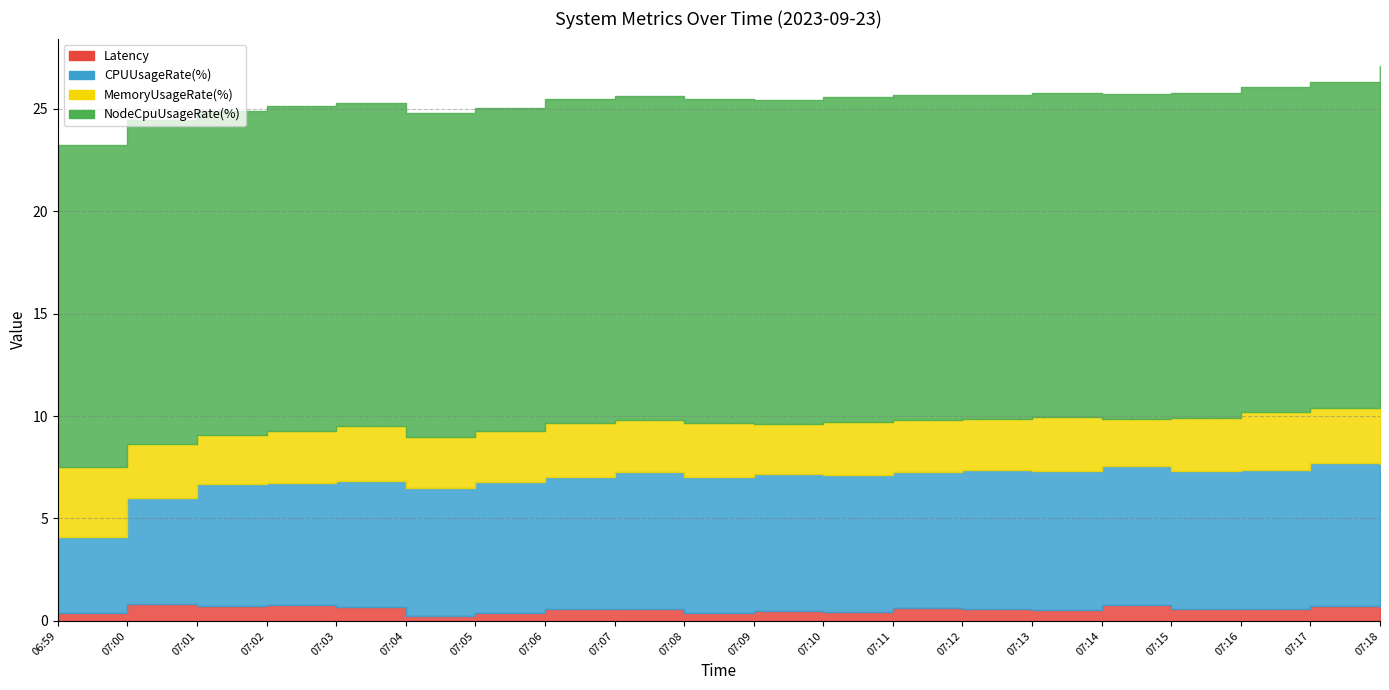

Reading left to right, what are all the values shown in this chart?

Latency: 06:59=0.4	07:00=0.8	07:01=0.7	07:02=0.8	07:03=0.7	07:04=0.3	07:05=0.4	07:06=0.6	07:07=0.6	07:08=0.4	07:09=0.5	07:10=0.4	07:11=0.6	07:12=0.6	07:13=0.5	07:14=0.8	07:15=0.6	07:16=0.6	07:17=0.7	07:18=0.7
CPUUsageRate(%): 06:59=3.7	07:00=5.1	07:01=6.0	07:02=6.0	07:03=6.2	07:04=6.3	07:05=6.4	07:06=6.5	07:07=6.7	07:08=6.7	07:09=6.7	07:10=6.7	07:11=6.7	07:12=6.8	07:13=6.8	07:14=6.8	07:15=6.8	07:16=6.8	07:17=7.0	07:18=7.0
MemoryUsageRate(%): 06:59=3.4	07:00=2.7	07:01=2.4	07:02=2.6	07:03=2.7	07:04=2.5	07:05=2.5	07:06=2.6	07:07=2.6	07:08=2.6	07:09=2.5	07:10=2.6	07:11=2.6	07:12=2.5	07:13=2.6	07:14=2.3	07:15=2.6	07:16=2.8	07:17=2.7	07:18=3.1
NodeCpuUsageRate(%): 06:59=15.7	07:00=15.8	07:01=15.8	07:02=15.8	07:03=15.8	07:04=15.8	07:05=15.8	07:06=15.8	07:07=15.8	07:08=15.8	07:09=15.8	07:10=15.8	07:11=15.8	07:12=15.8	07:13=15.8	07:14=15.8	07:15=15.8	07:16=15.9	07:17=15.9	07:18=16.3